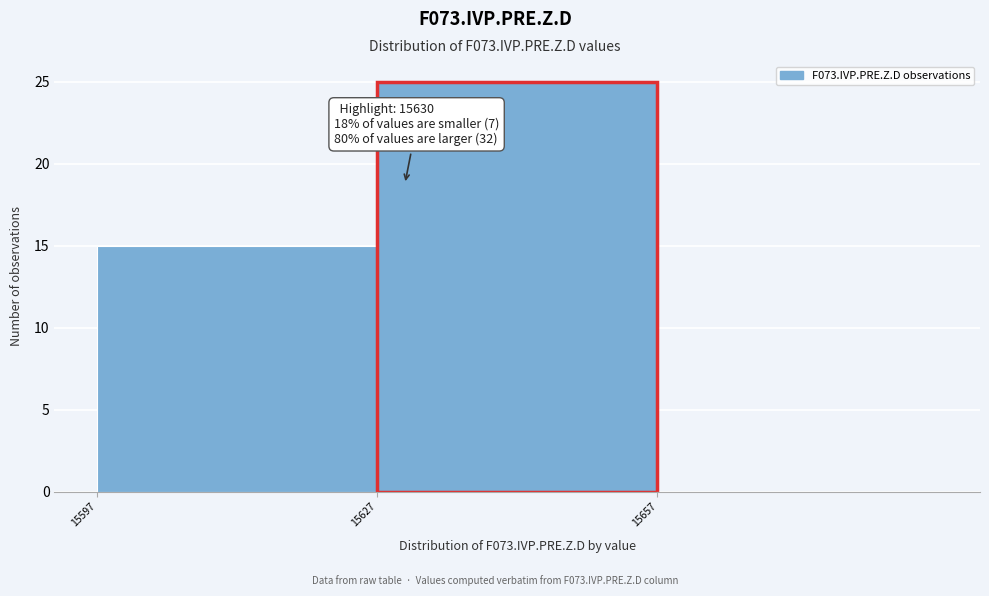

Which range on the x-axis has the tallest bar?

15625 to 15655